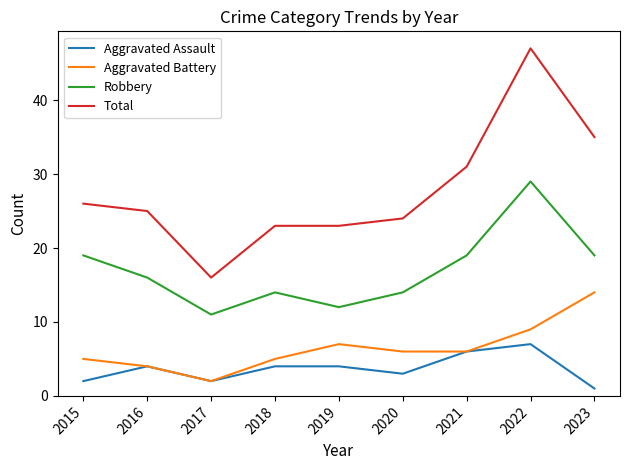

How many categories are shown in the chart?

9